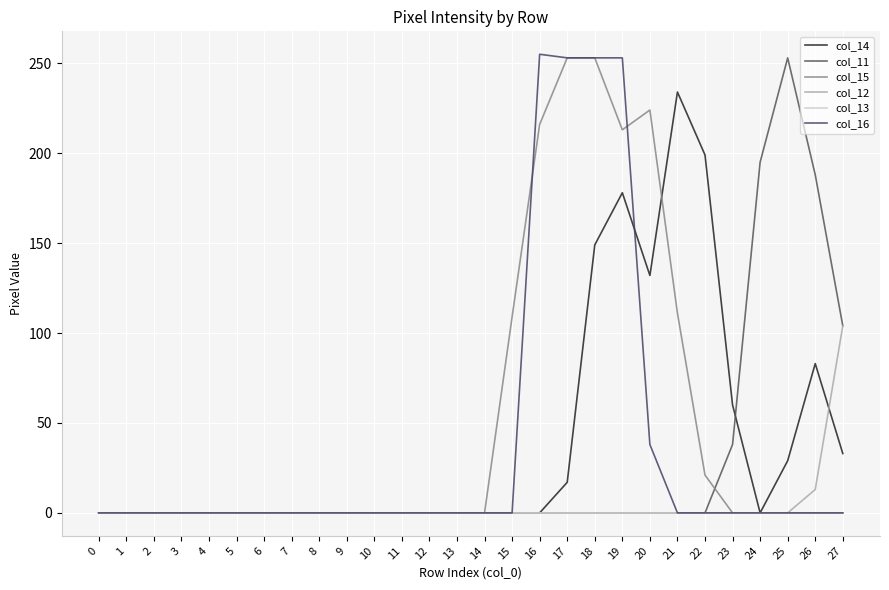

Which label corresponds to the largest value in the chart?

16